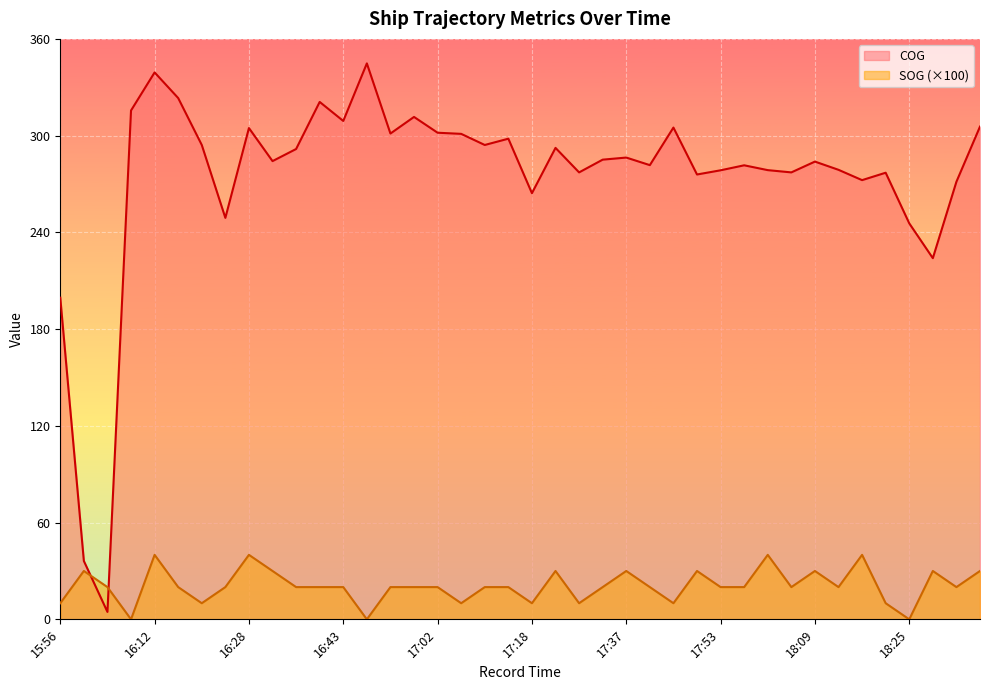

True or false: COG has a value of 459.4 at 16:31.

False